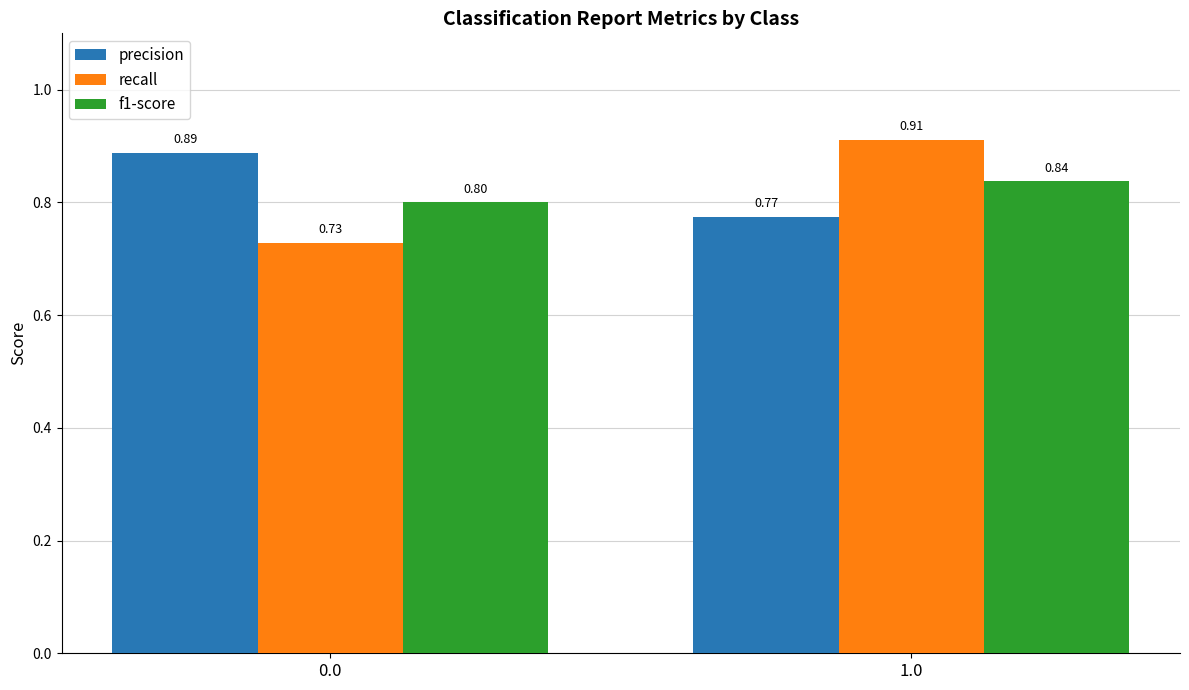

What is the difference between the maximum and minimum values in the recall series?

0.2